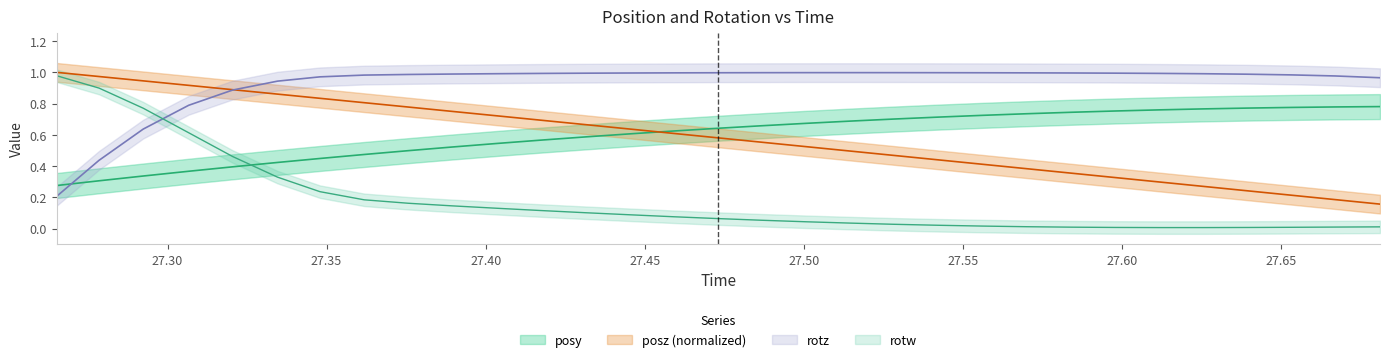

True or false: posz and rotz cross at least once.

True